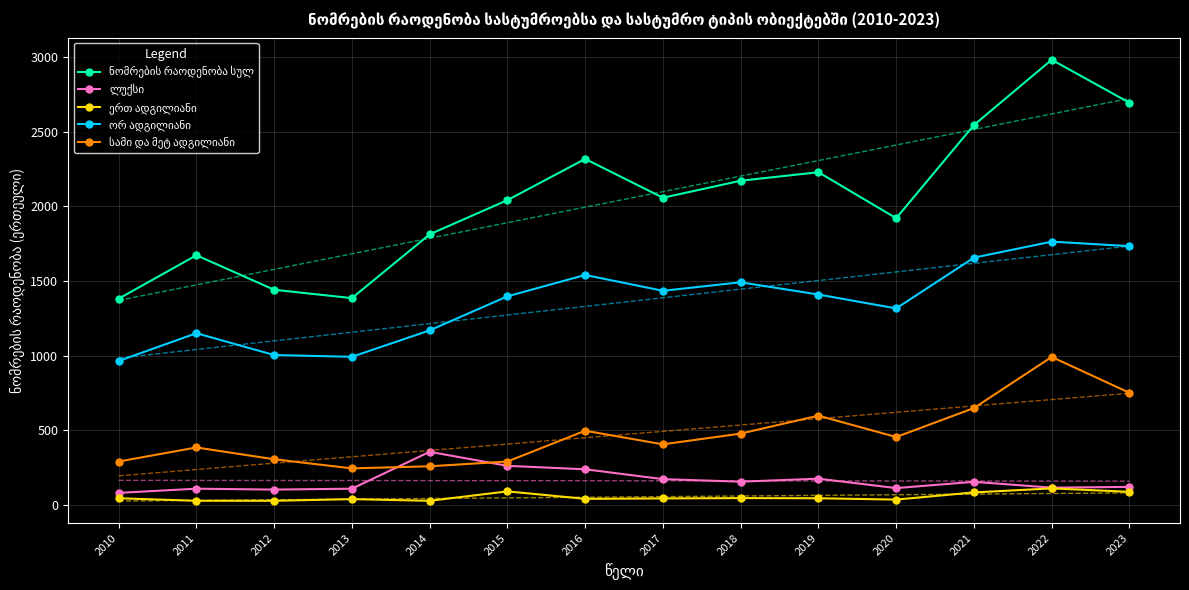

What is the minimum value for ერთ ადგილიანი?

28